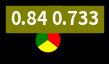

Does any single category account for the majority?

No